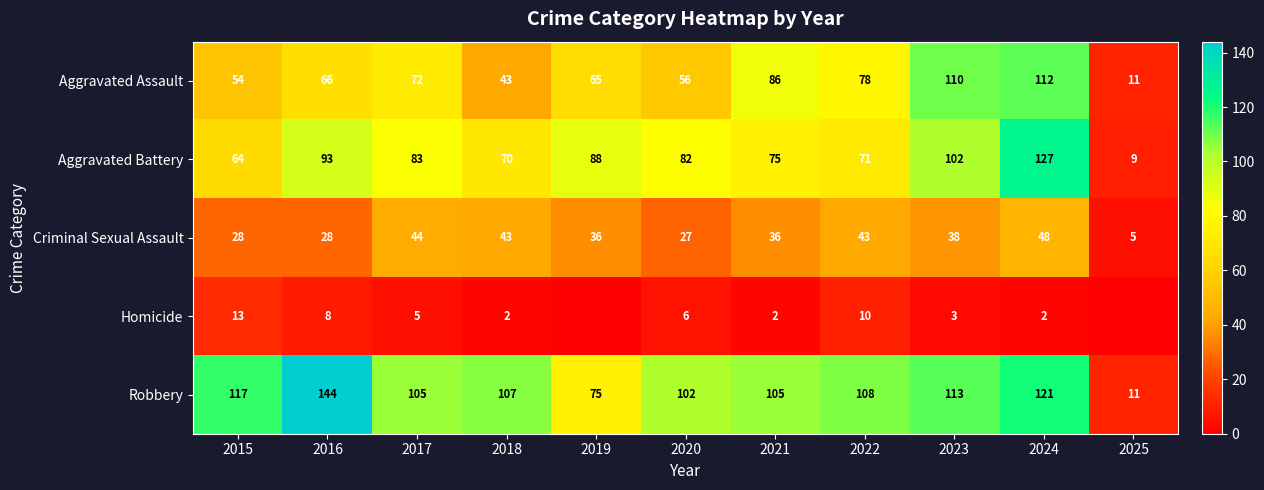

Where is Robbery nearest to the value 77?

2019